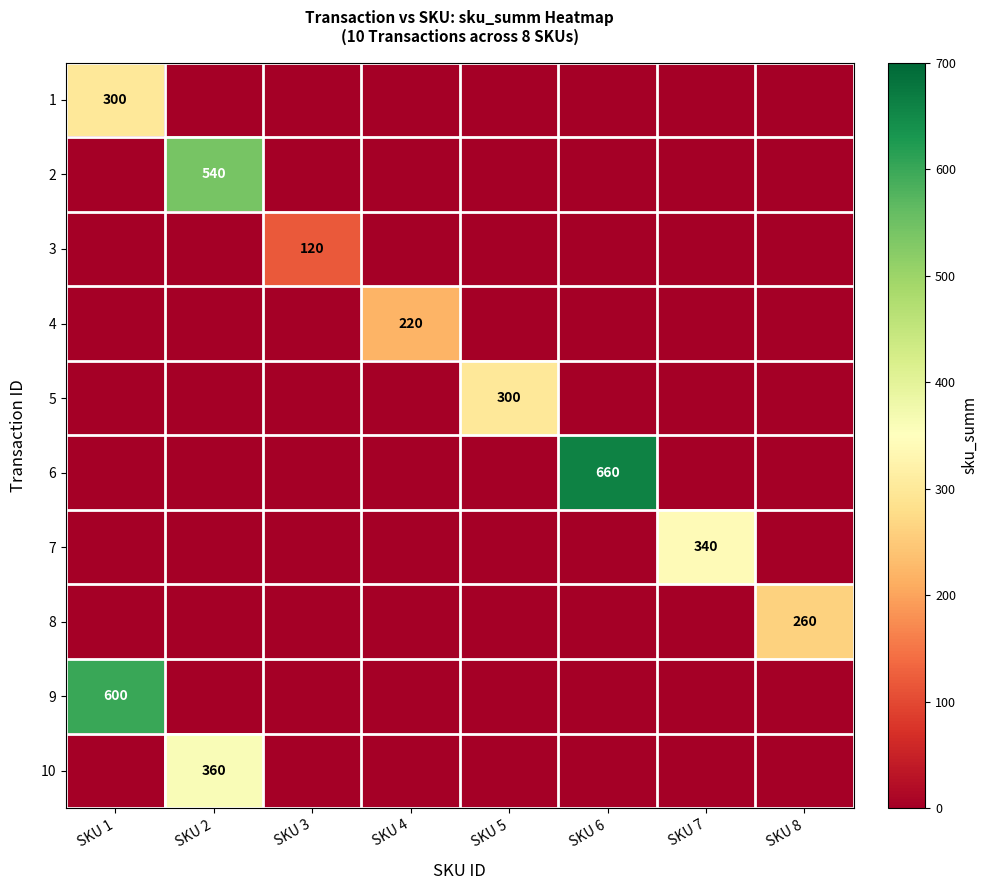

Is it true that 2 equals 540 at SKU 2?

True